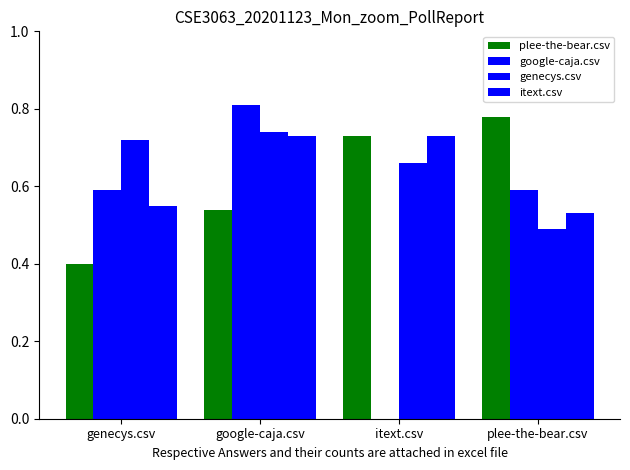

At which label does genecys.csv reach its minimum?

plee-the-bear.csv